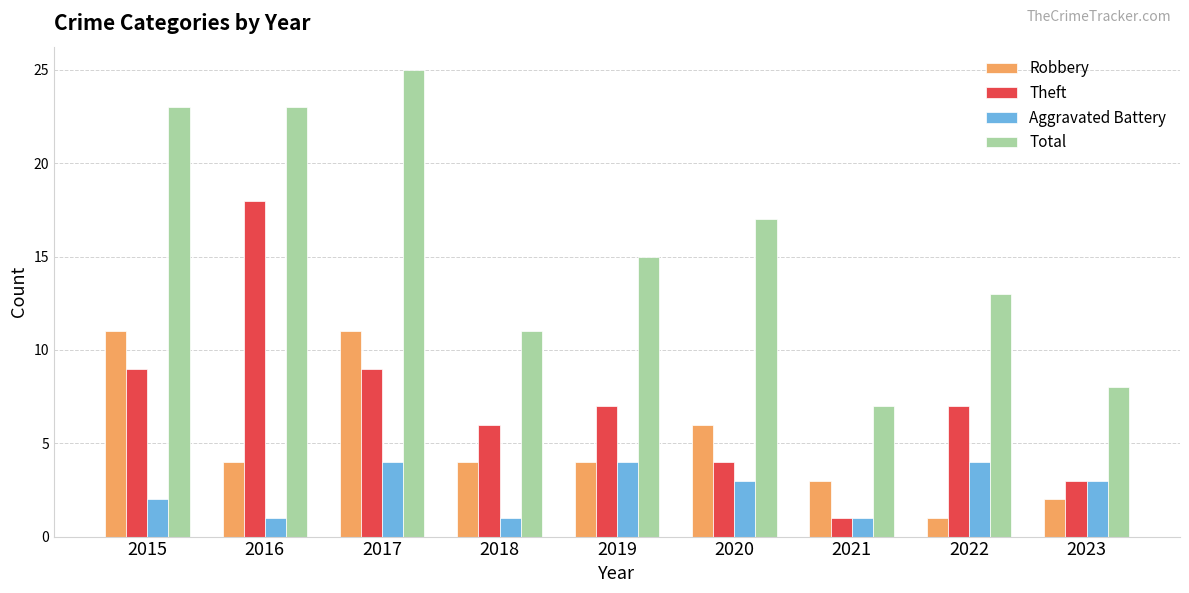

Rank the series by their maximum value, from highest to lowest.

Total, Theft, Robbery, Aggravated Battery